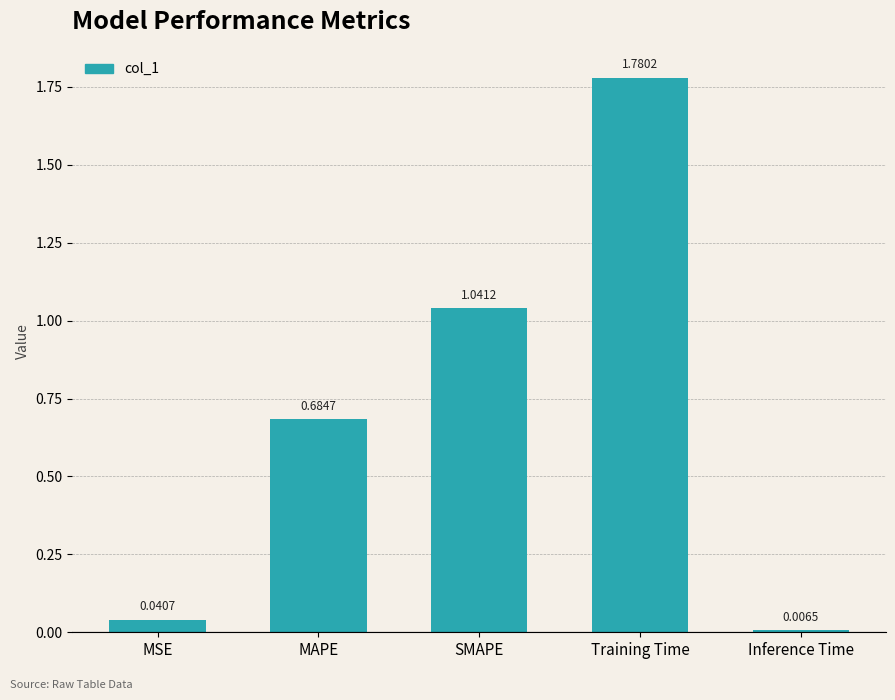

At which category does the chart reach its minimum across all series?

Inference Time